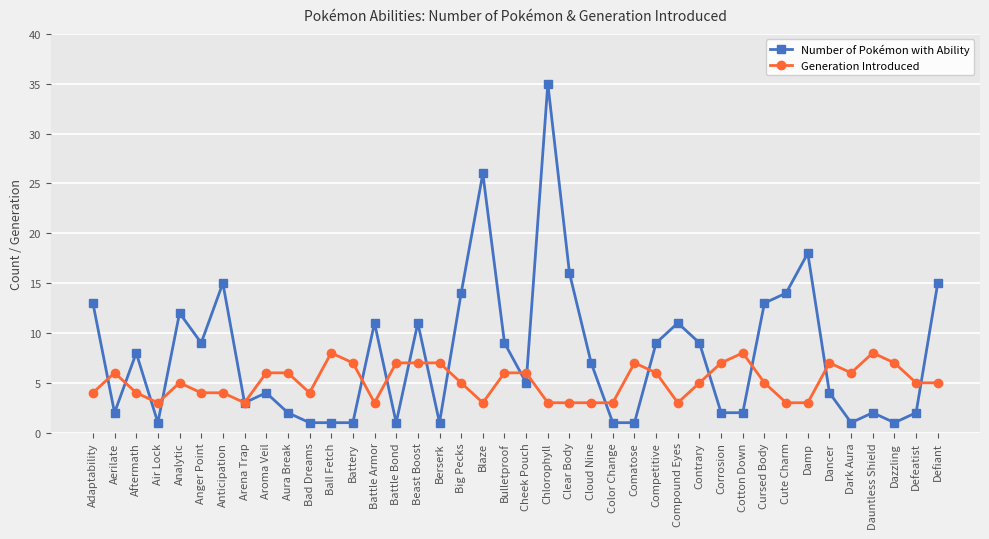

True or false: Generation Introduced and Number of Pokémon with Ability cross at least once.

True